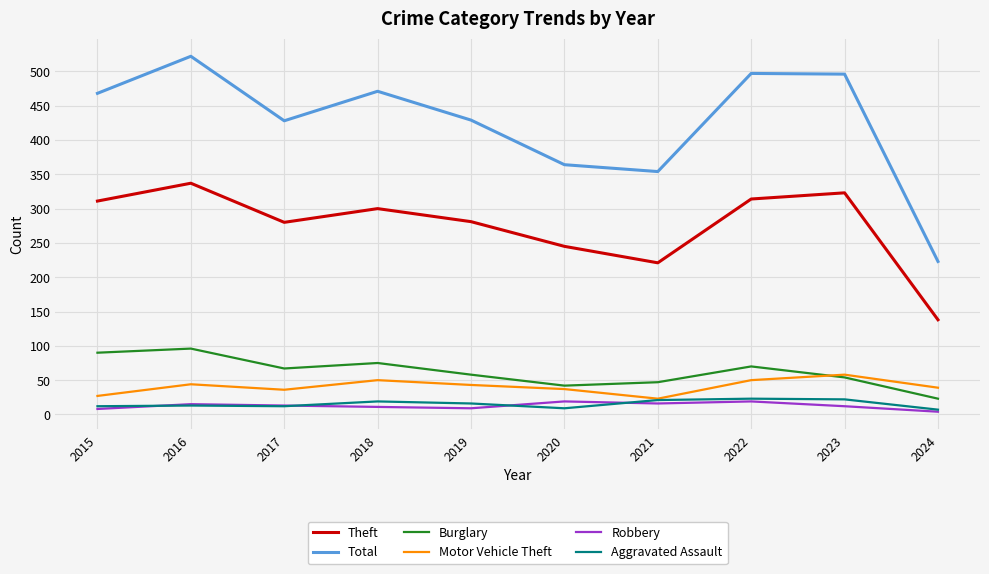

Which series has the largest range (max minus min)?

Total